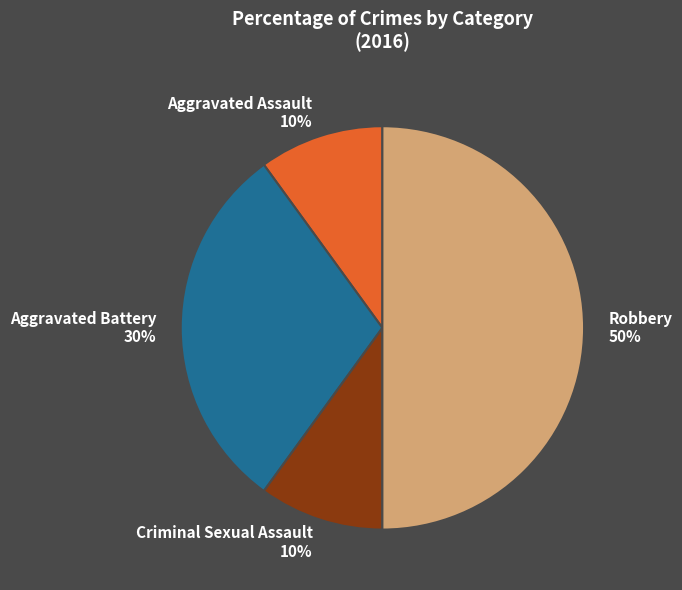

The Aggravated Battery slice represents 19% of the pie. True or false?

False